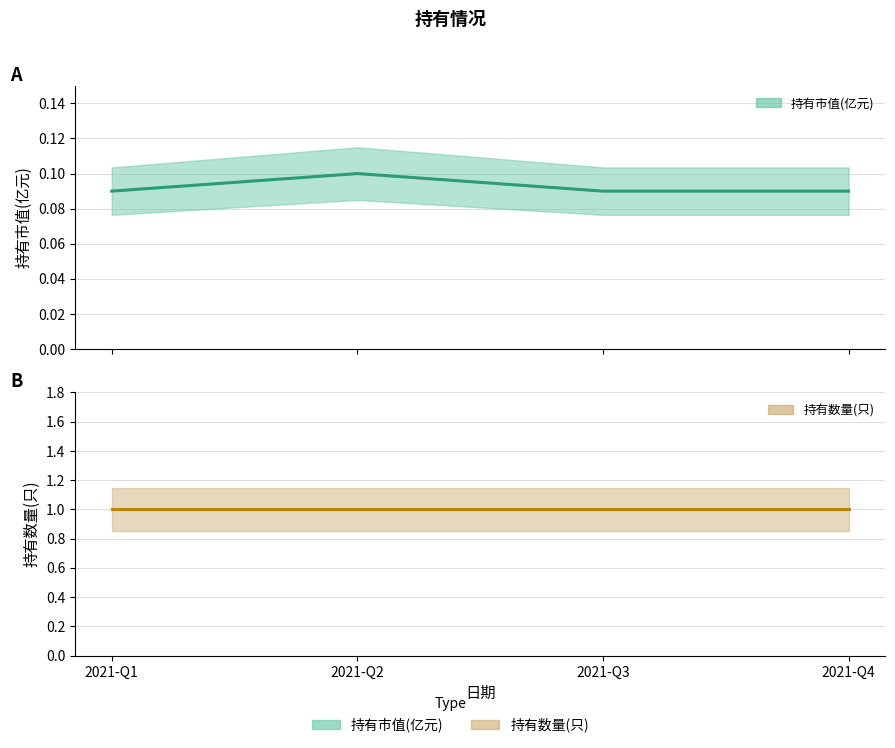

At how many categories does at least one series exceed 0?

4